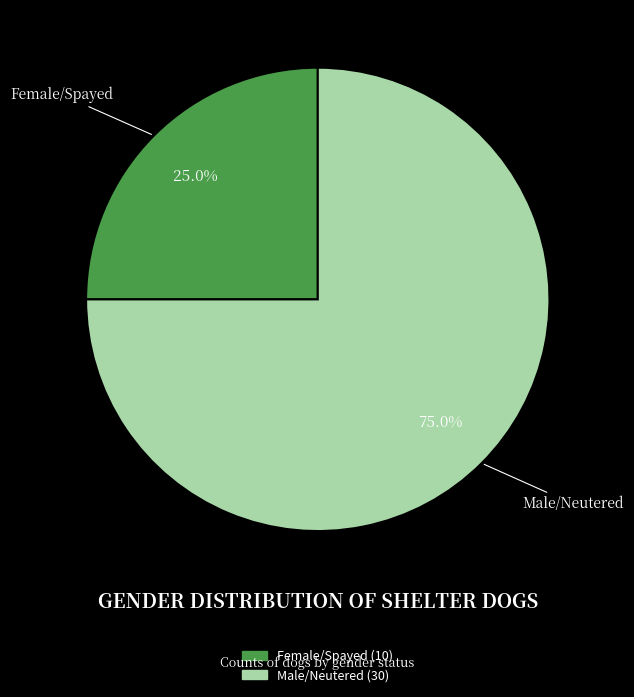

To the nearest percent, what is the average slice percentage?

50%